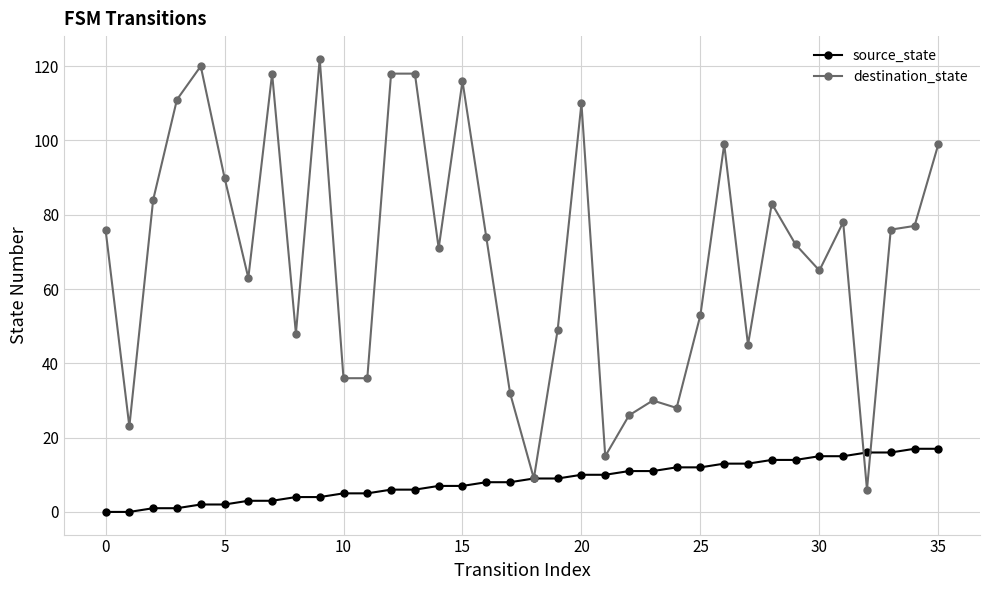

Which series has the largest total across all categories?

destination_state